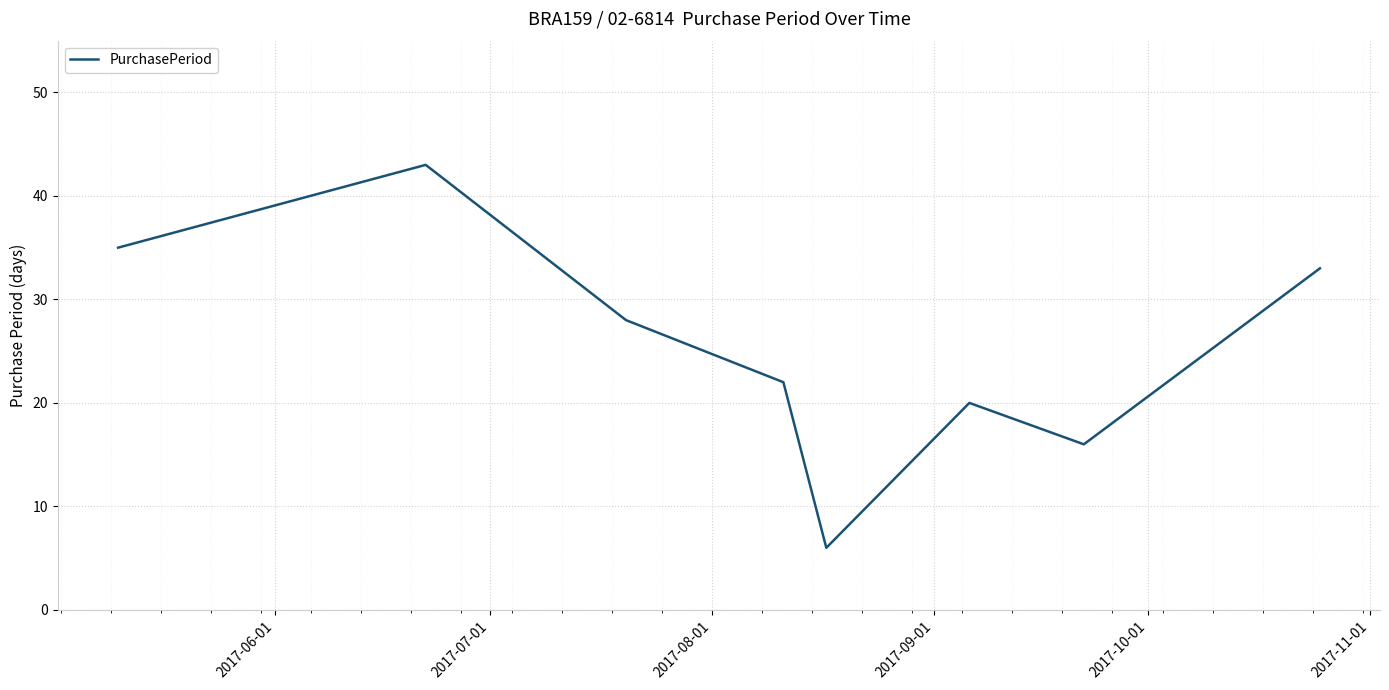

What is the difference between the maximum and minimum values?

37